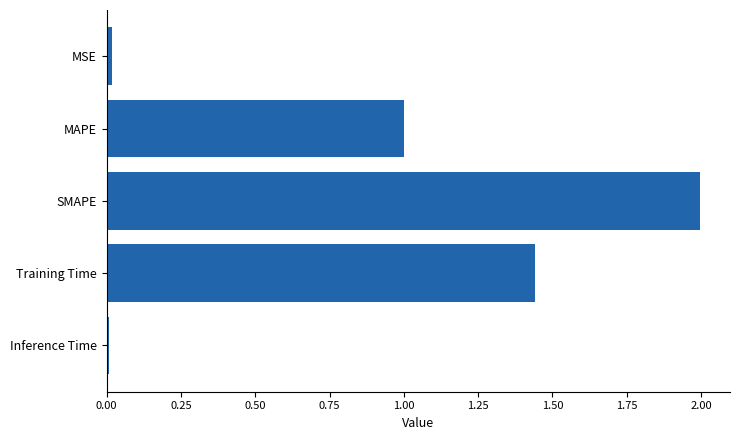

What is the sum of all values?

4.5